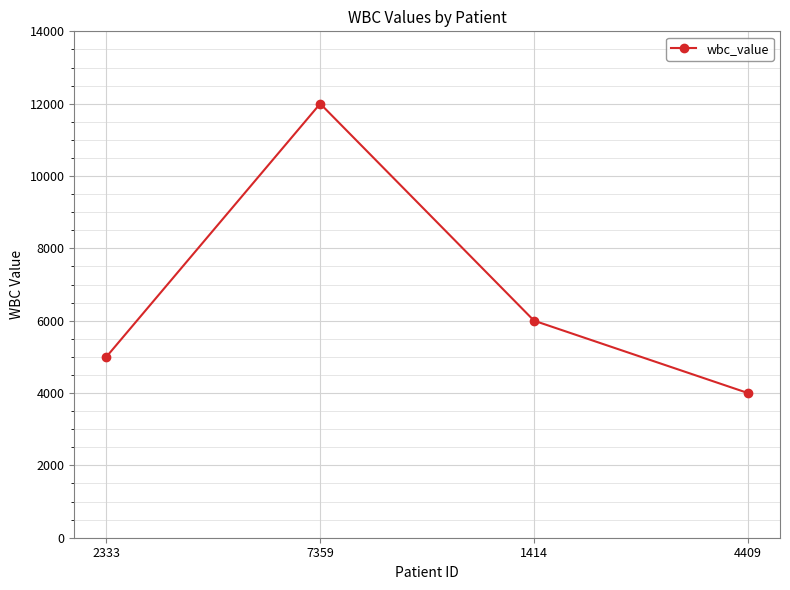

How many points are higher than both their immediate neighbors (excluding endpoints)?

1